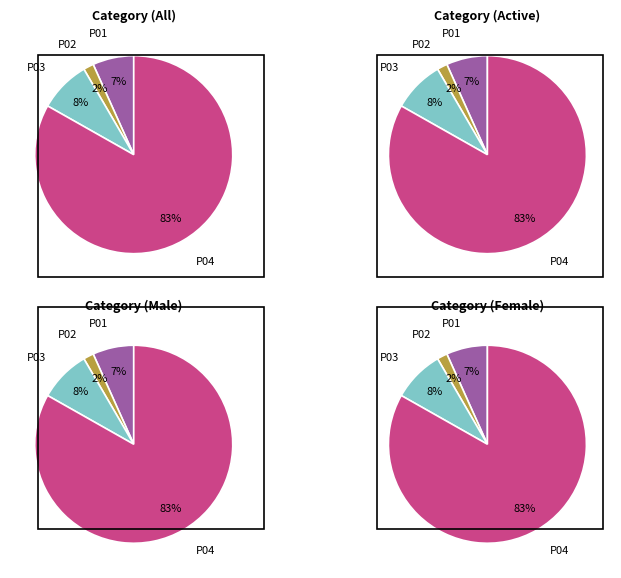

To the nearest percent, what is the average slice percentage?

25%